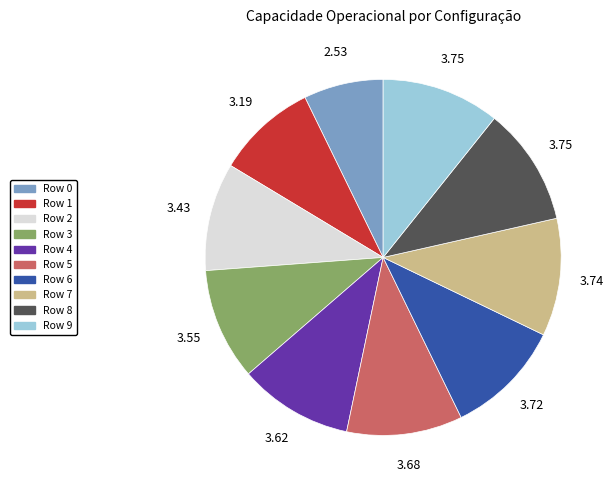

How many segments does this pie chart have?

10